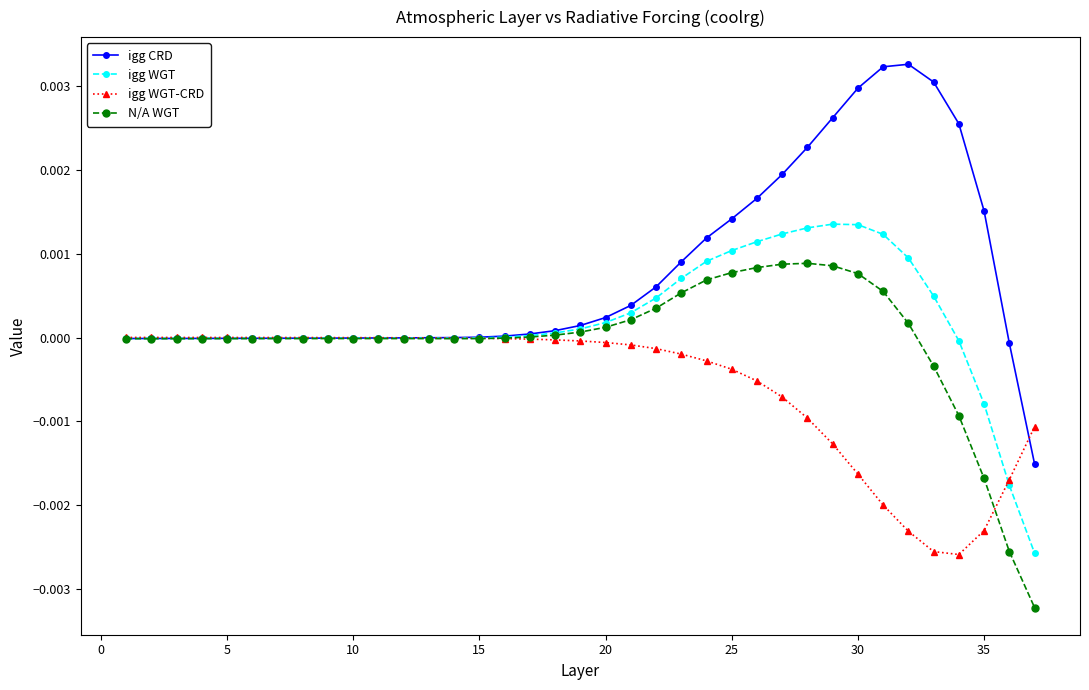

Which series has the largest range (max minus min)?

igg CRD